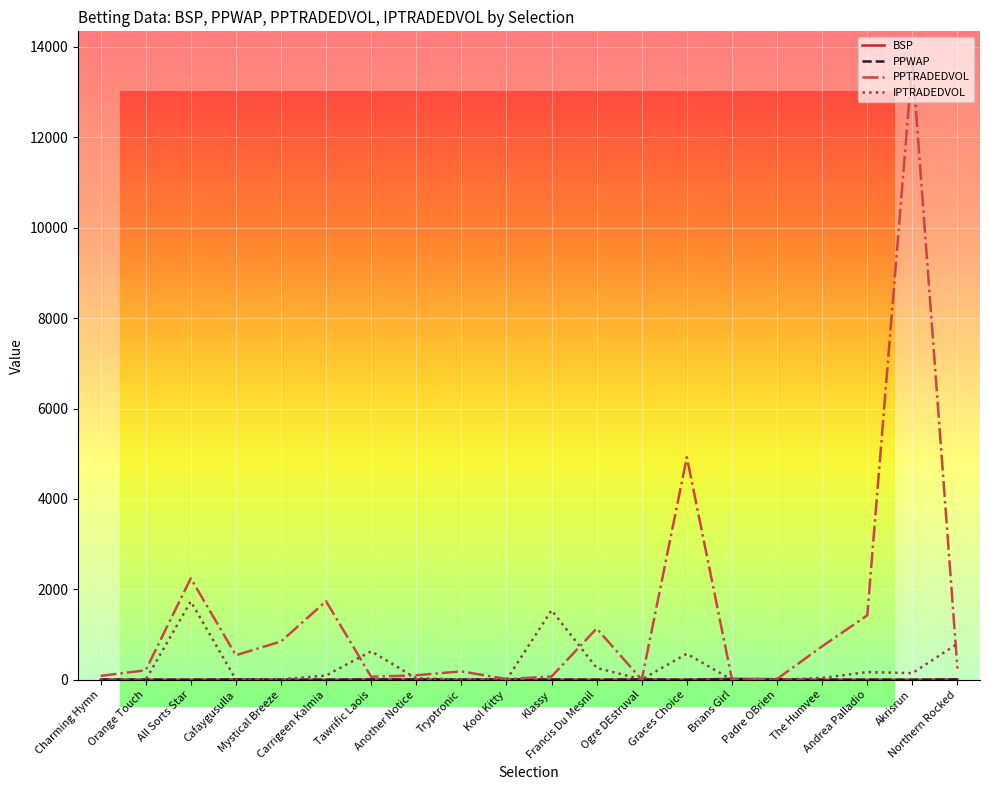

What is the maximum value shown in the chart?

13660.8